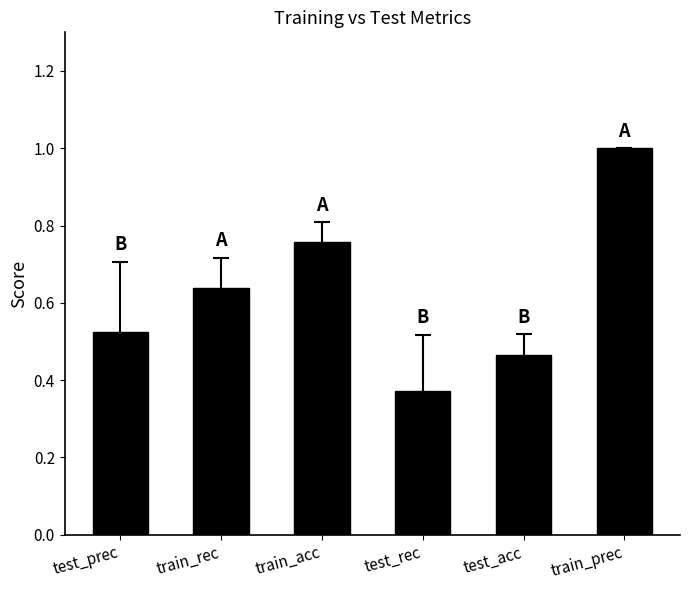

What is the label of the 6th bar from the left?

train_prec